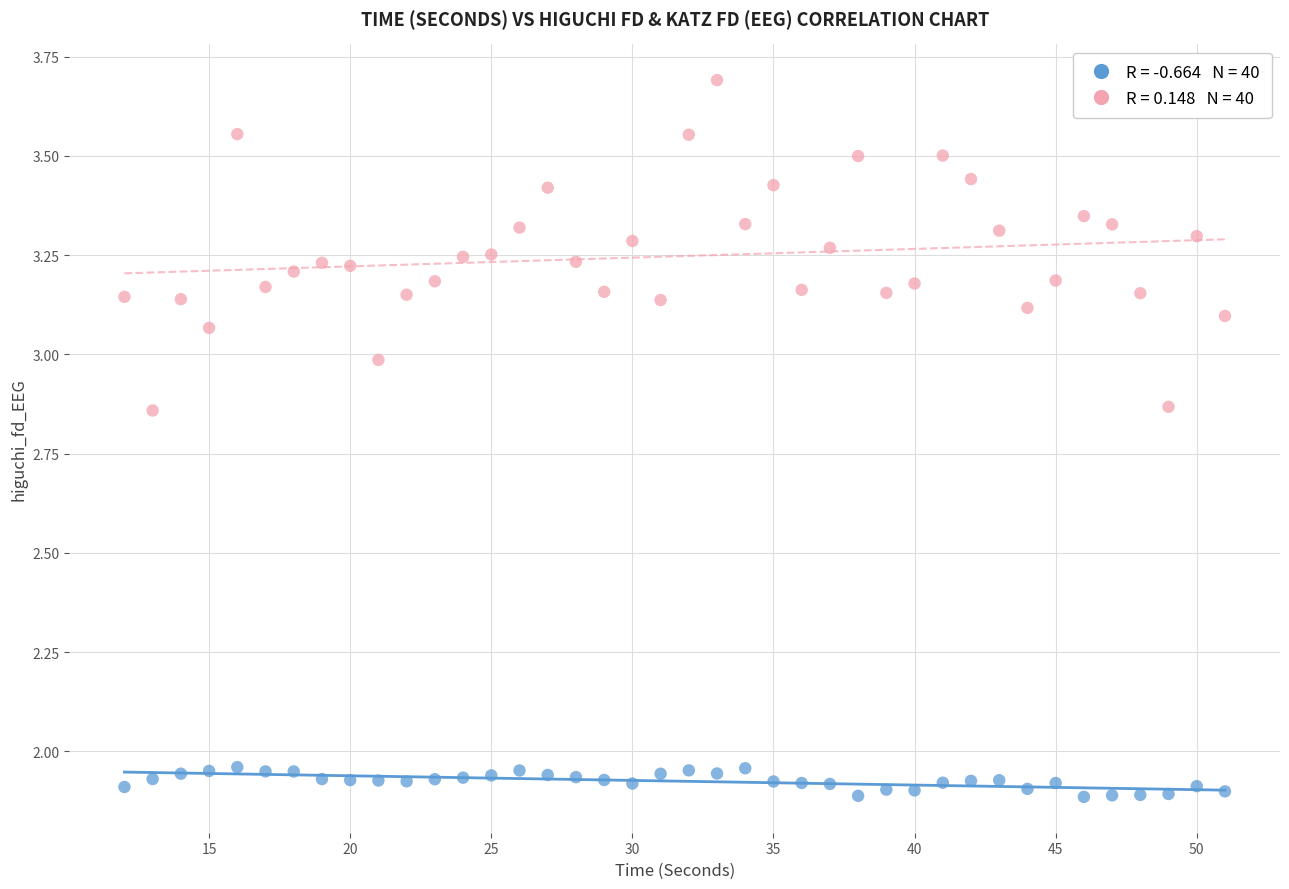

Across all data points, what is the range of X values (max minus min)?

39.0